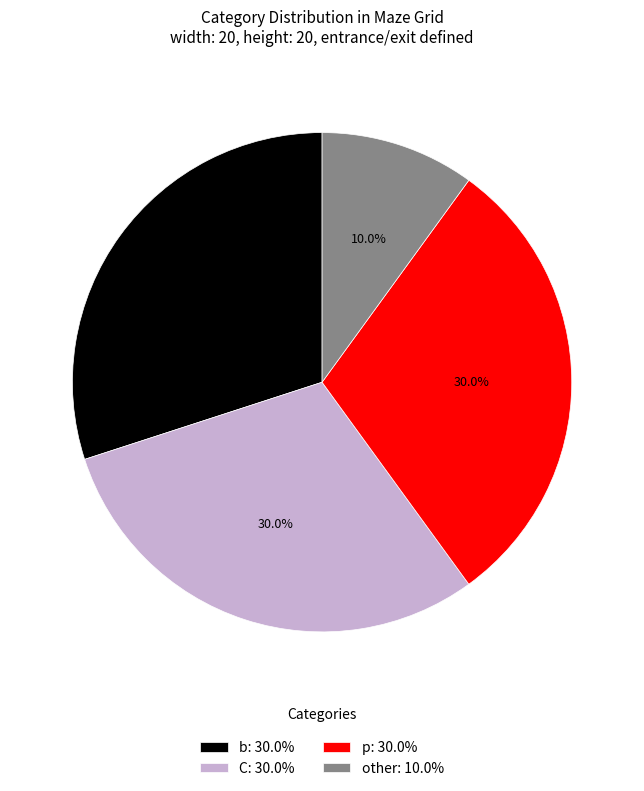

Is b: 30.0% the majority of the pie?

No